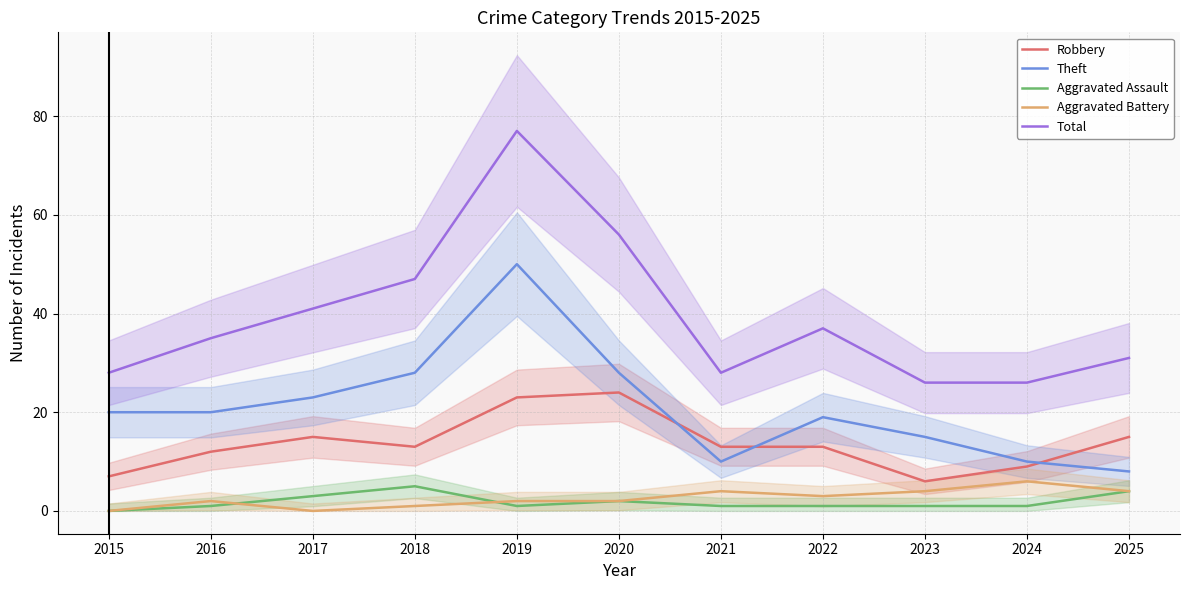

What is the sum of the Aggravated Assault values at 2021 and 2022?

2